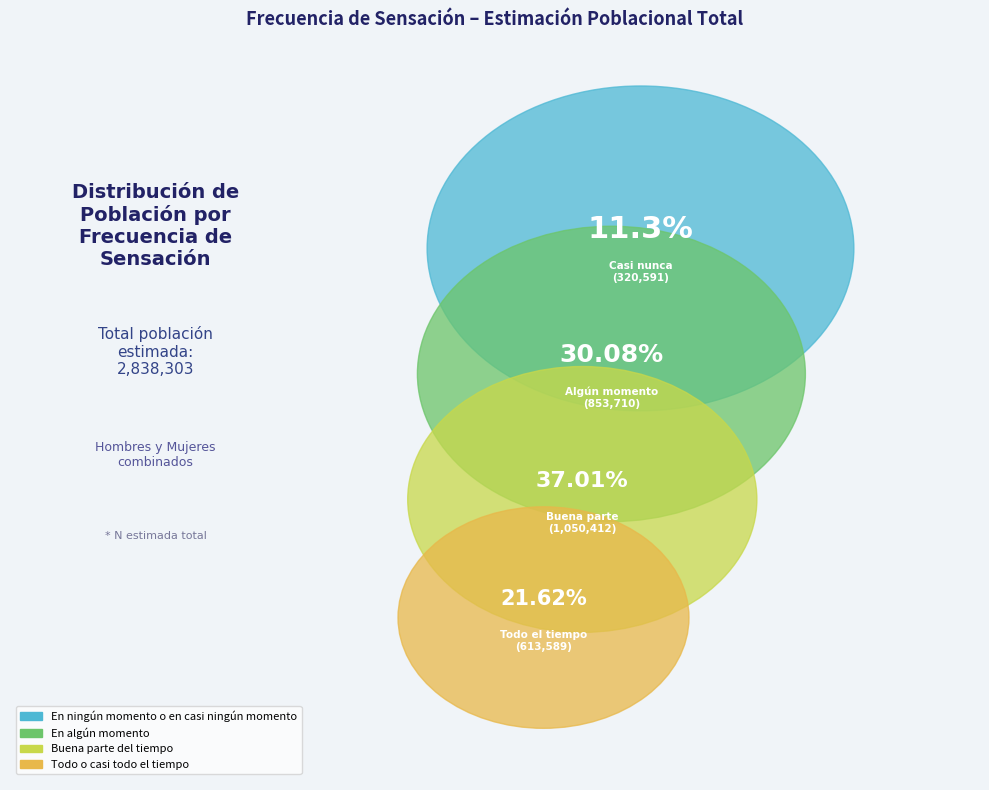

What is the largest slice in the pie chart?

Buena parte del tiempo